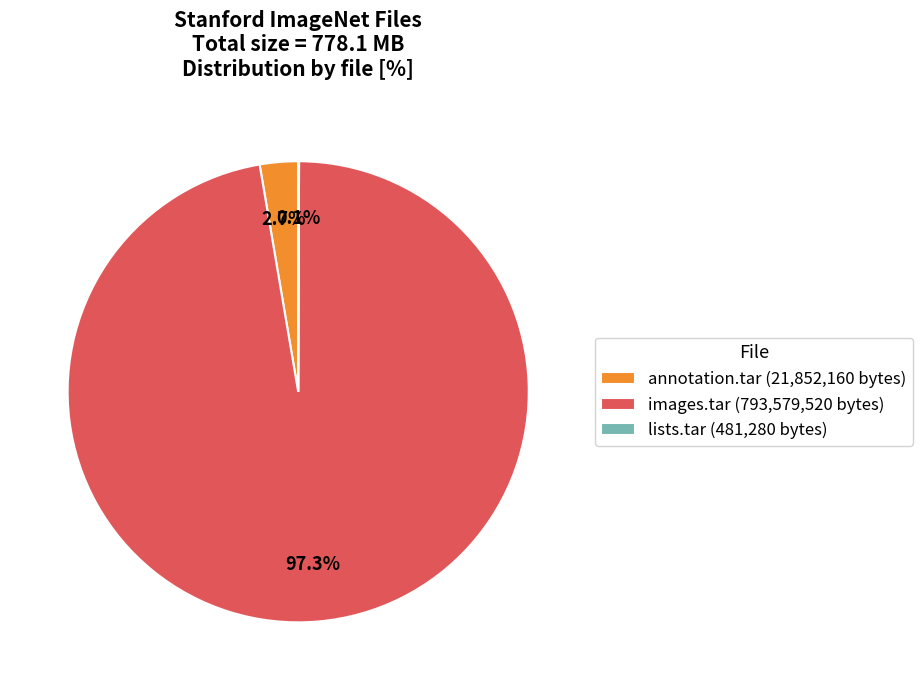

True or false: images.tar accounts for 86% of the total.

False